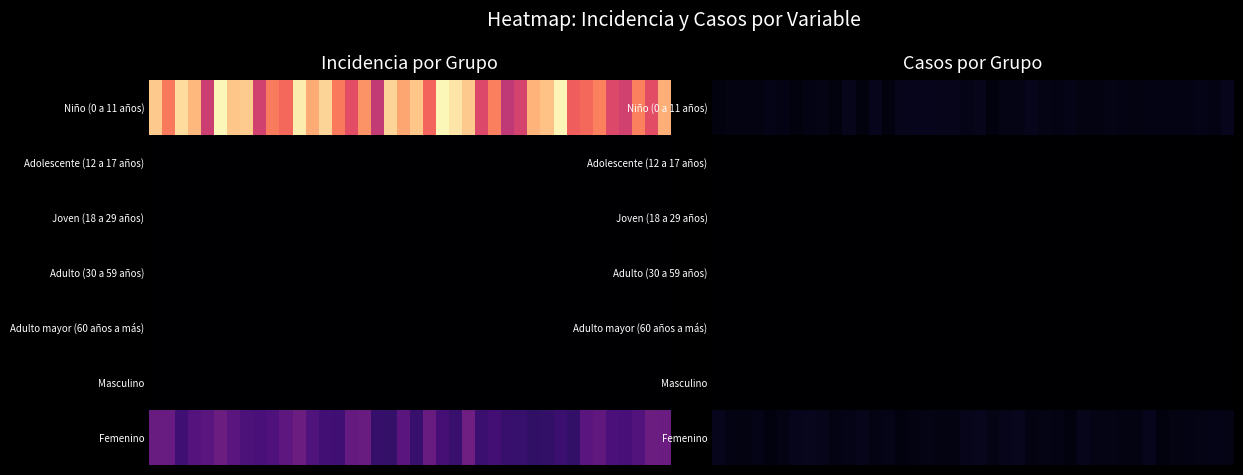

What is the maximum value shown in the chart?

1.0